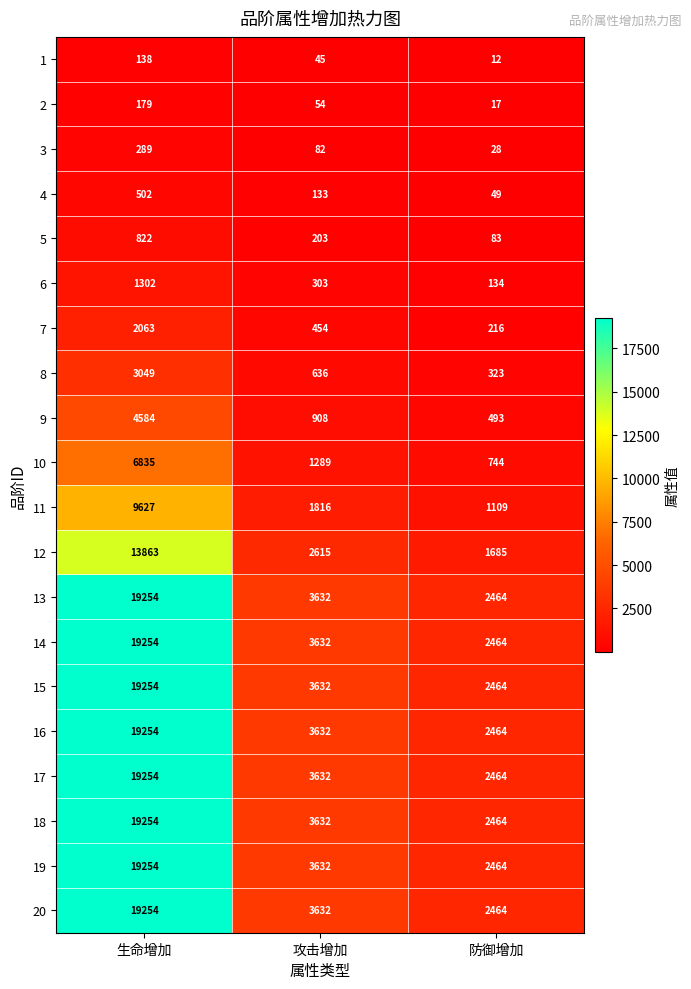

What is the difference between the 5 values at 防御增加 and 攻击增加?

120